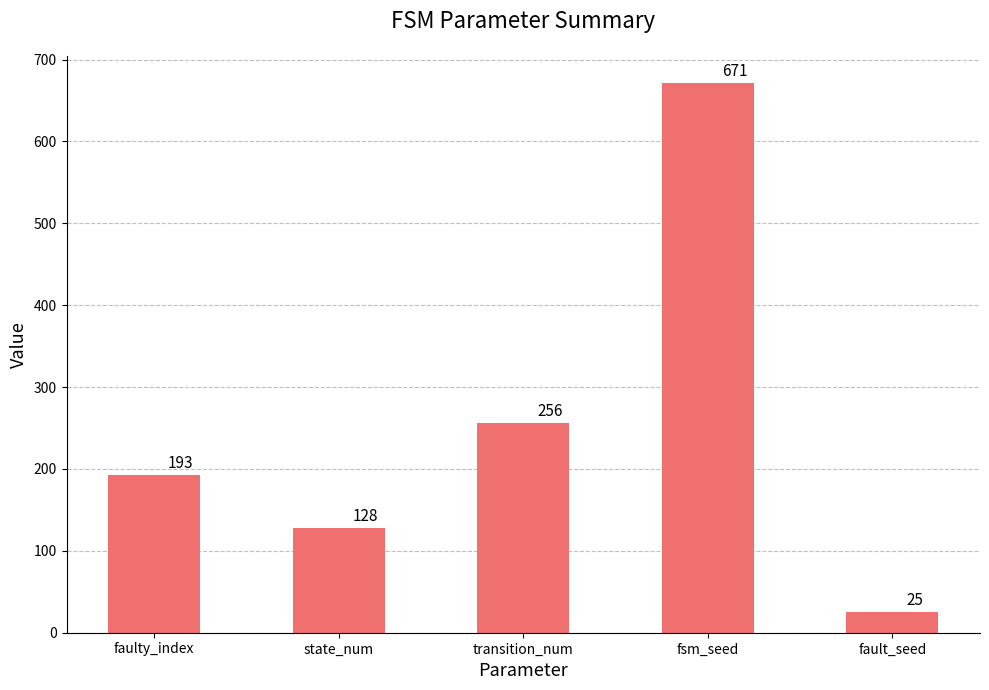

What is the sum of the values at state_num and faulty_index?

321